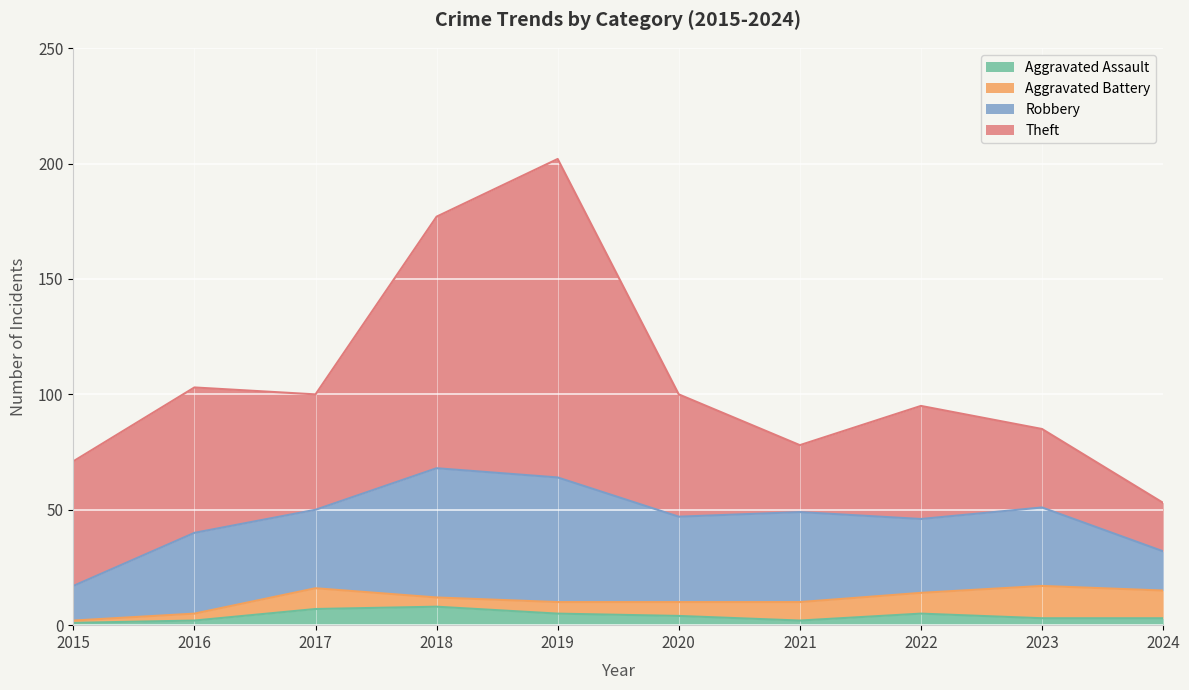

Does the chart display data point markers on the line(s)?

No